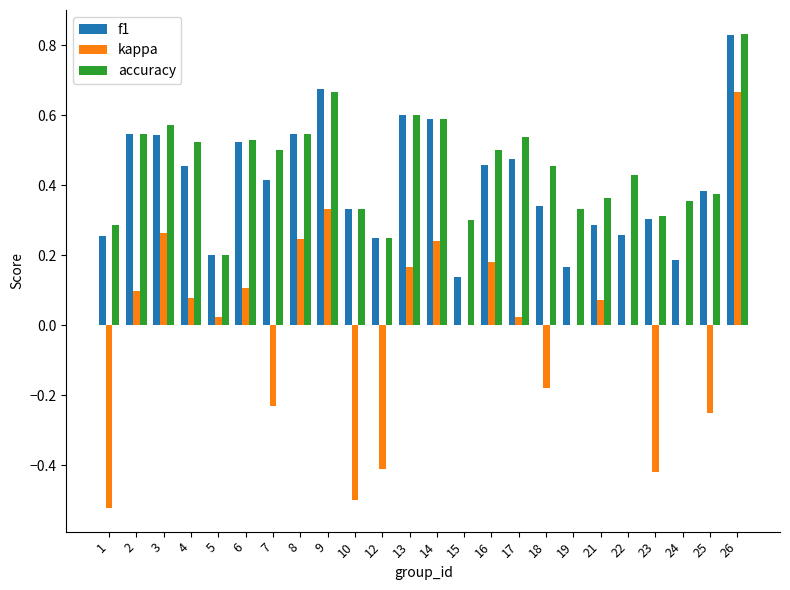

Which series changed the most between 7 and 26?

kappa